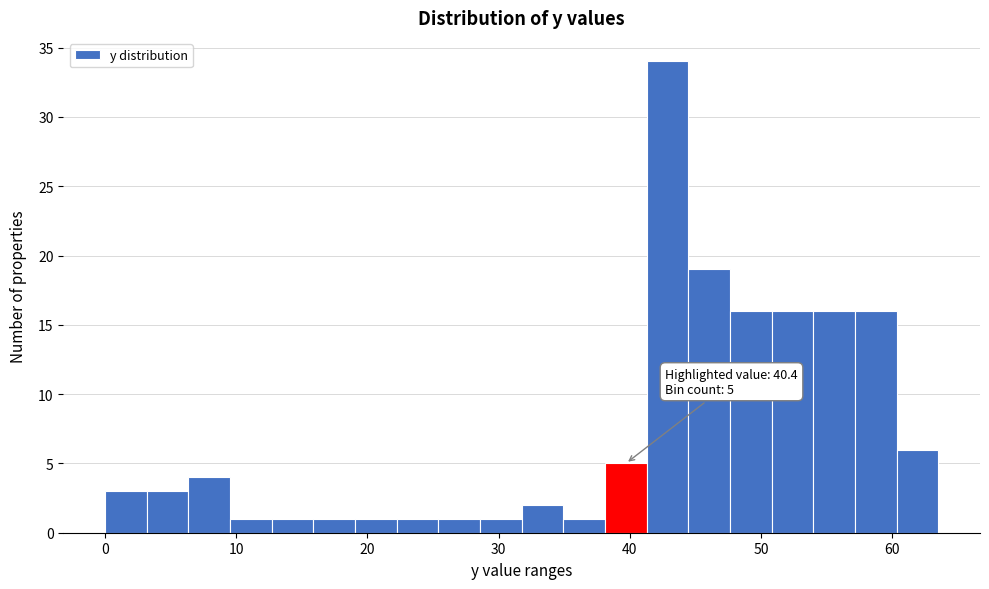

Around what value on the x-axis is the tallest bar? Give the approximate position of its centre, as read against the axis.

43